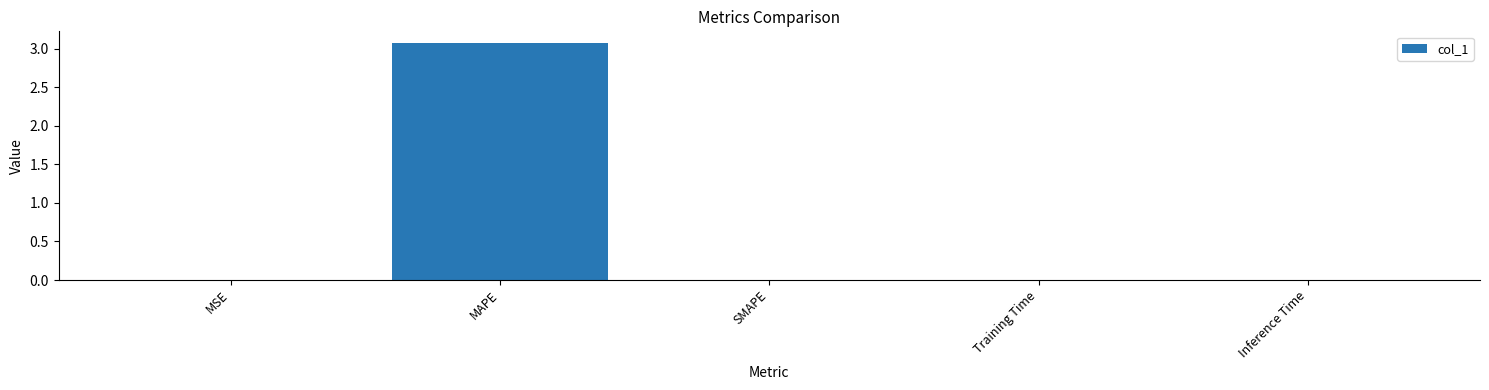

Are the bars horizontal?

No